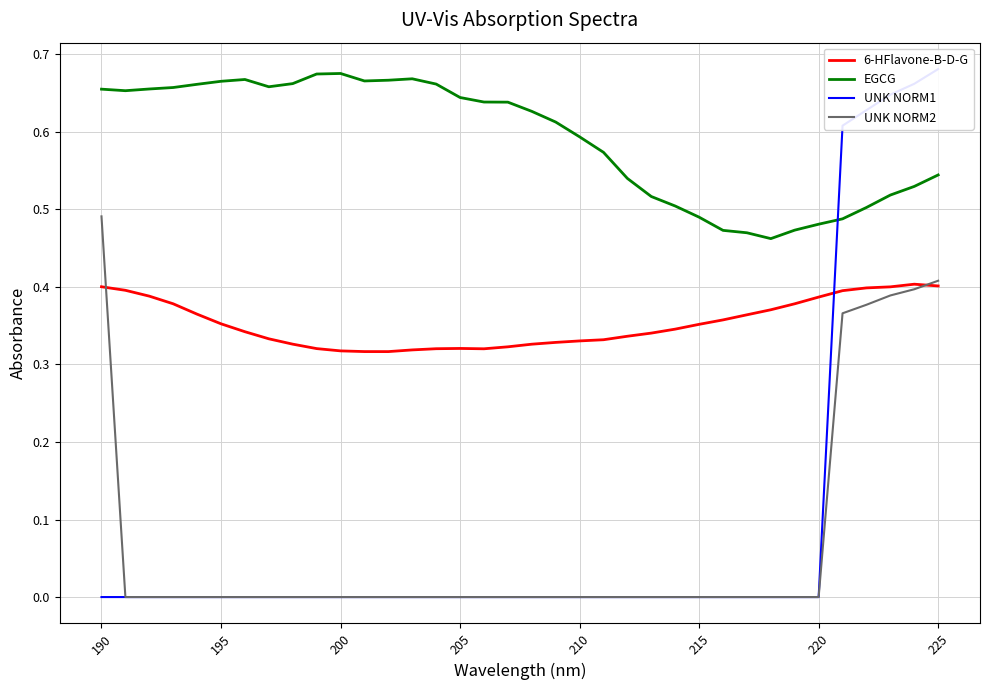

The EGCG series shows 1.1 at 190. True or false?

False